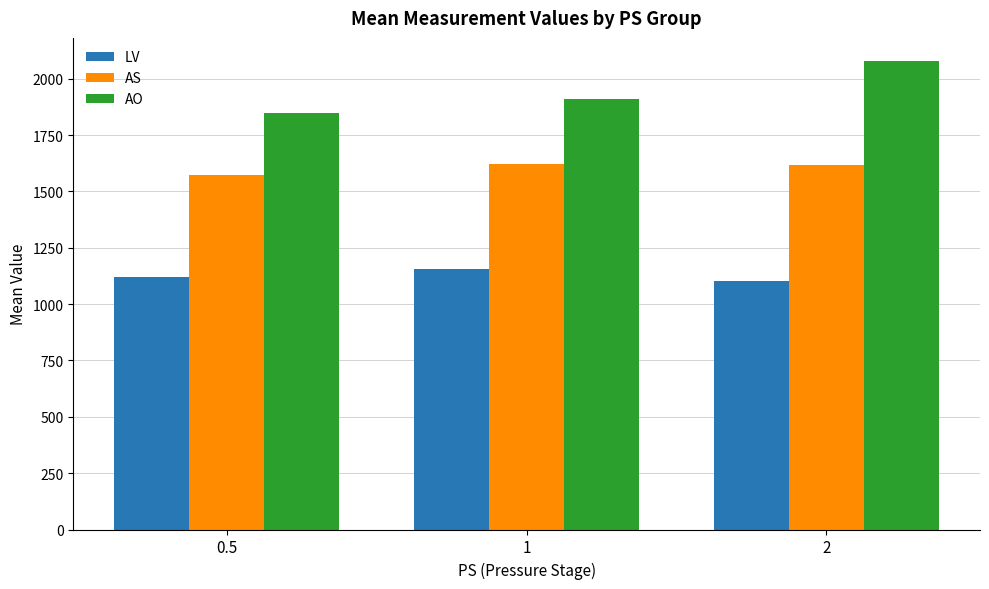

What is the difference between the highest and lowest values at 2?

974.0